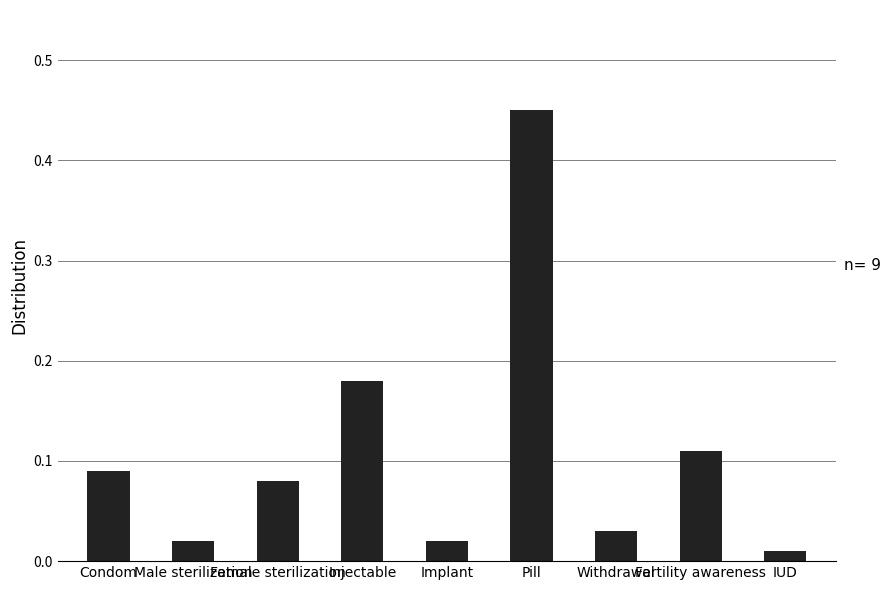

At which category does the chart reach its peak across all series?

Pill